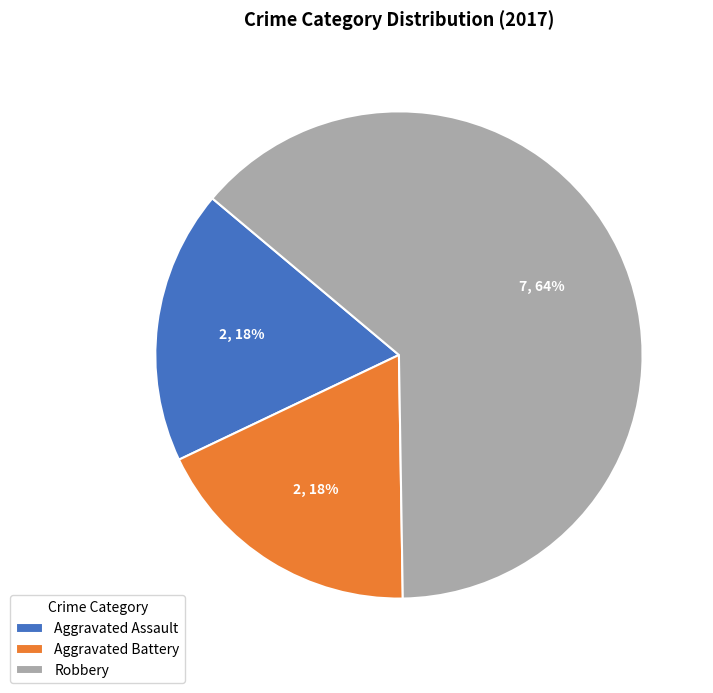

Is there a majority slice in this chart?

Yes